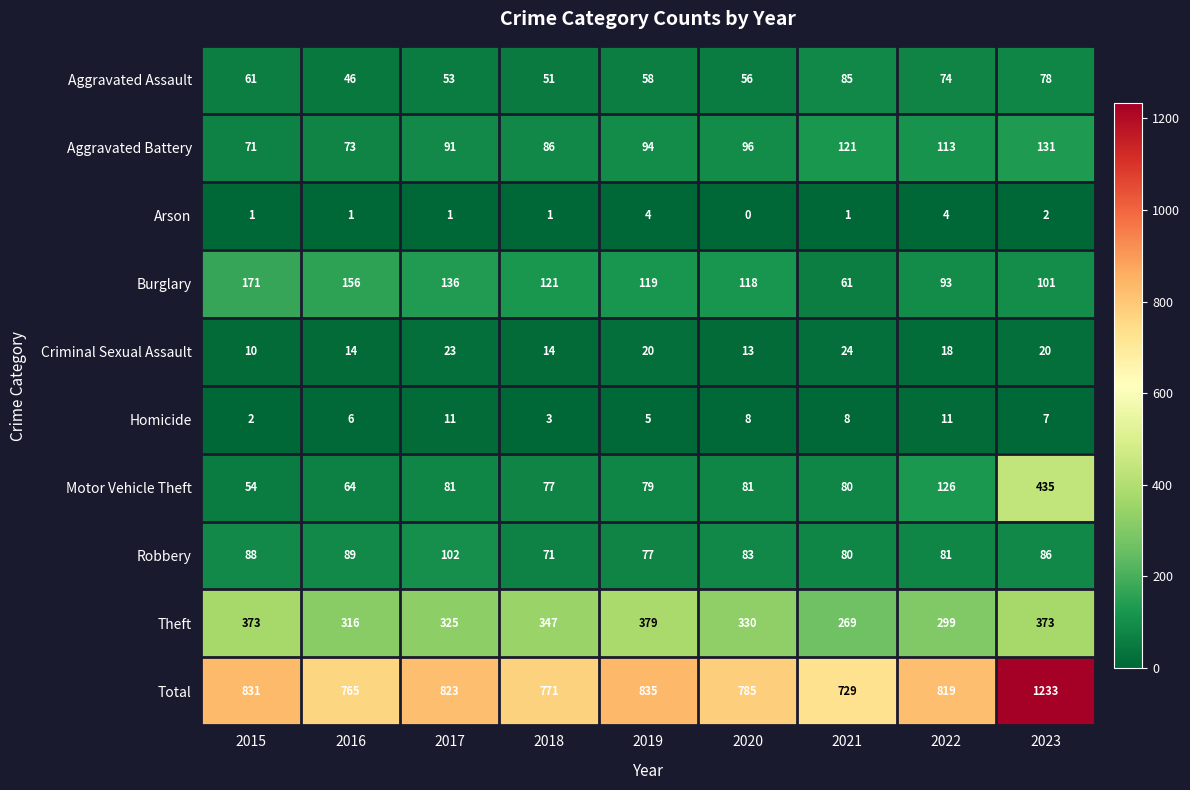

True or false: Criminal Sexual Assault has a value of 10 at 2015.

True